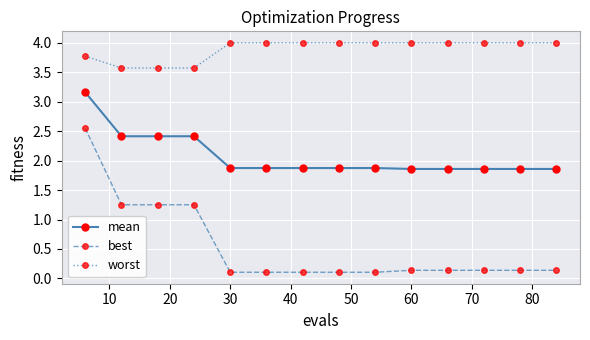

What is the value of the mean point at the 3rd from the left?

2.4